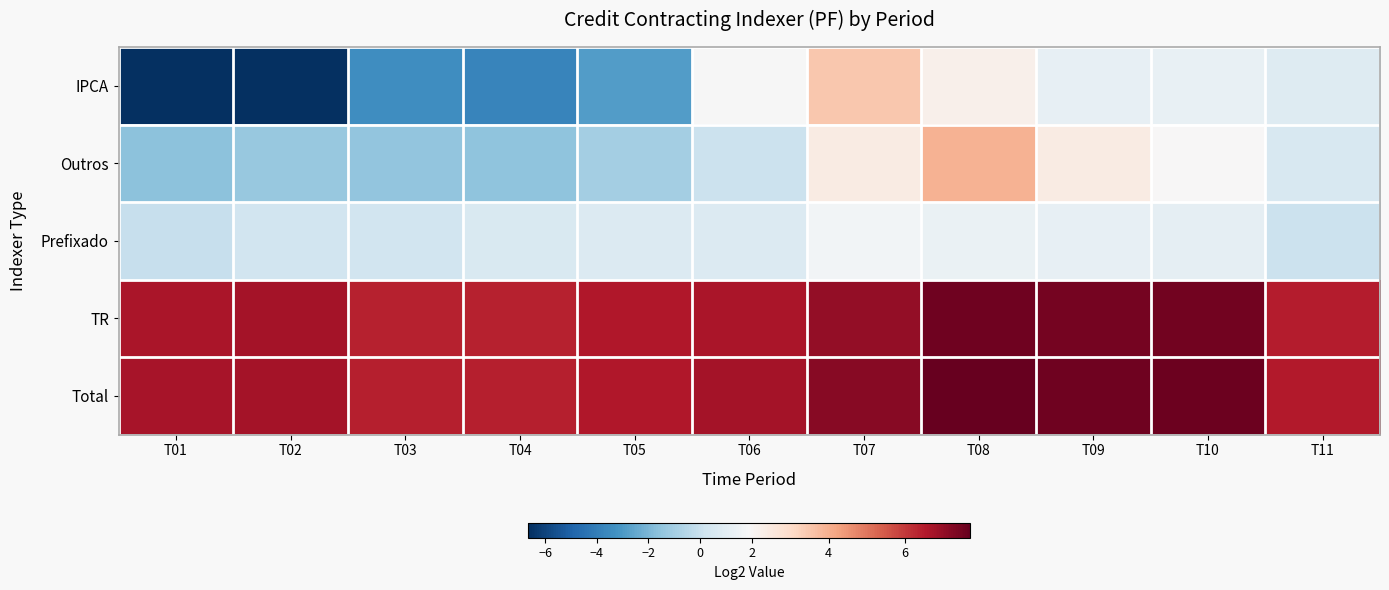

Reading right to left, what are all the values shown in this chart?

IPCA: T11=0.8	T10=1.3	T09=1.2	T08=2.2	T07=3.5	T06=1.9	T05=-2.9	T04=-3.7	T03=-3.4	T02=-6.6	T01=-6.6
Outros: T11=0.5	T10=1.9	T09=2.4	T08=3.9	T07=2.4	T06=0.1	T05=-1.0	T04=-1.5	T03=-1.4	T02=-1.3	T01=-1.6
Prefixado: T11=0.1	T10=1.1	T09=1.2	T08=1.3	T07=1.7	T06=0.8	T05=0.7	T04=0.6	T03=0.3	T02=0.3	T01=-0.0
TR: T11=6.5	T10=7.5	T09=7.5	T08=7.6	T07=7.0	T06=6.6	T05=6.5	T04=6.4	T03=6.4	T02=6.7	T01=6.7
Total: T11=6.5	T10=7.6	T09=7.6	T08=7.7	T07=7.2	T06=6.7	T05=6.6	T04=6.4	T03=6.4	T02=6.8	T01=6.7